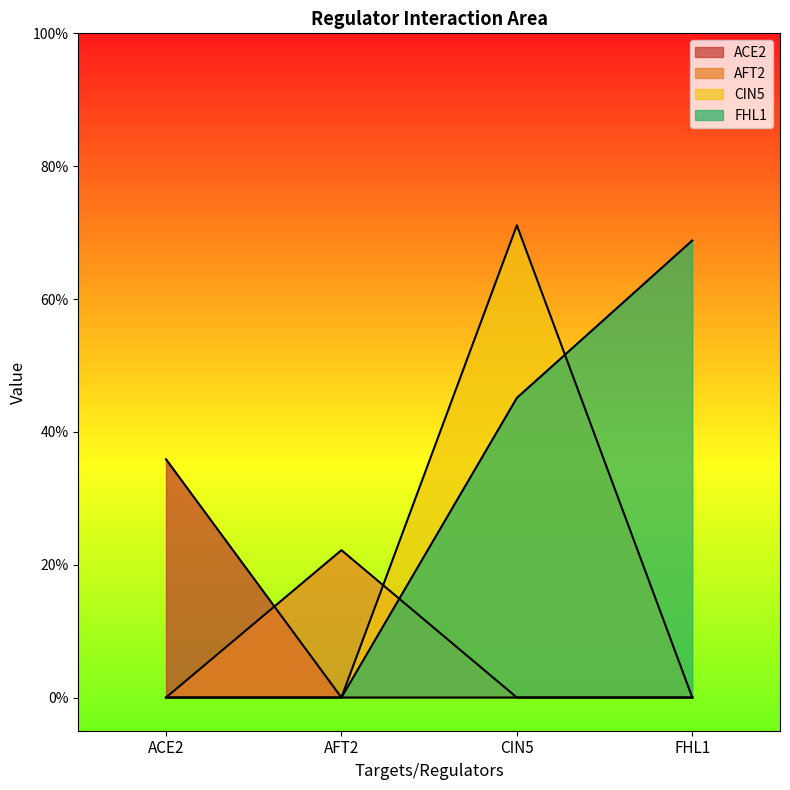

Reading left to right, extract all data points from this chart.

ACE2: ACE2=0.4	AFT2=0.0	CIN5=0.0	FHL1=0.0
AFT2: ACE2=0.0	AFT2=0.2	CIN5=0.0	FHL1=0.0
CIN5: ACE2=0.0	AFT2=0.0	CIN5=0.7	FHL1=0.0
FHL1: ACE2=0.0	AFT2=0.0	CIN5=0.5	FHL1=0.7